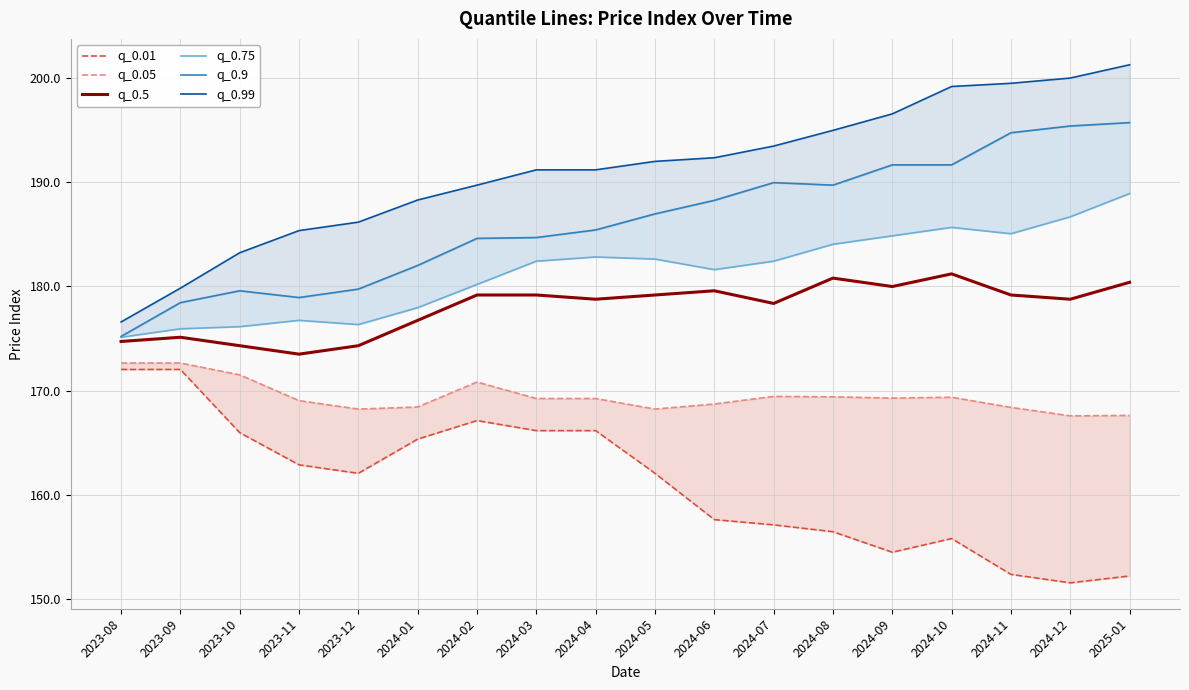

Is the value of q_0.5 at 2023-08 greater than the value of q_0.9 at 2024-02?

No